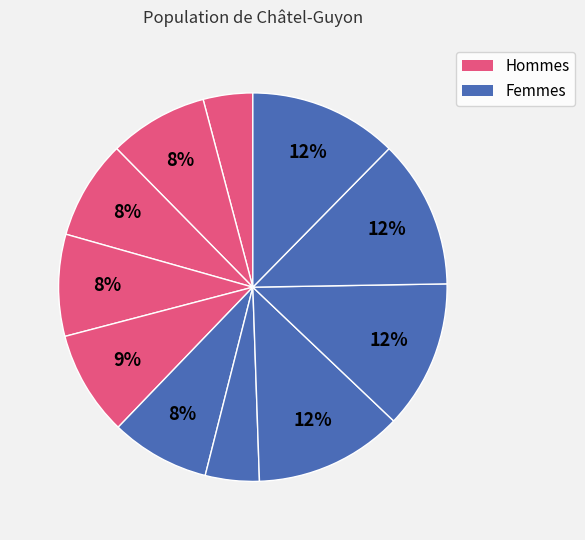

How many slices are in this pie chart?

11